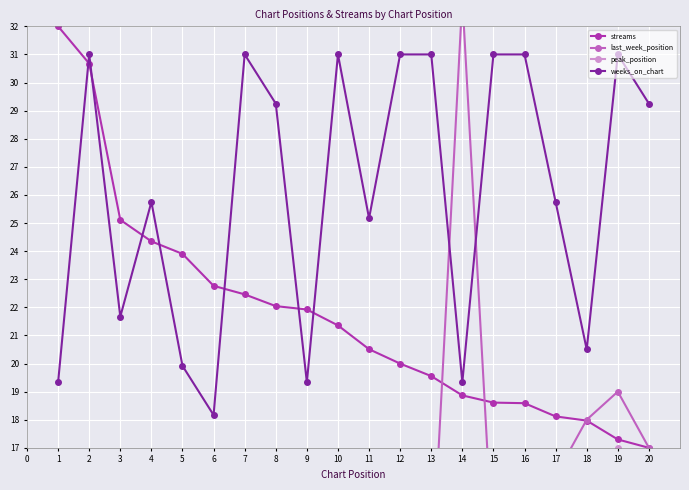

Is this an area chart (filled region under the line)?

No